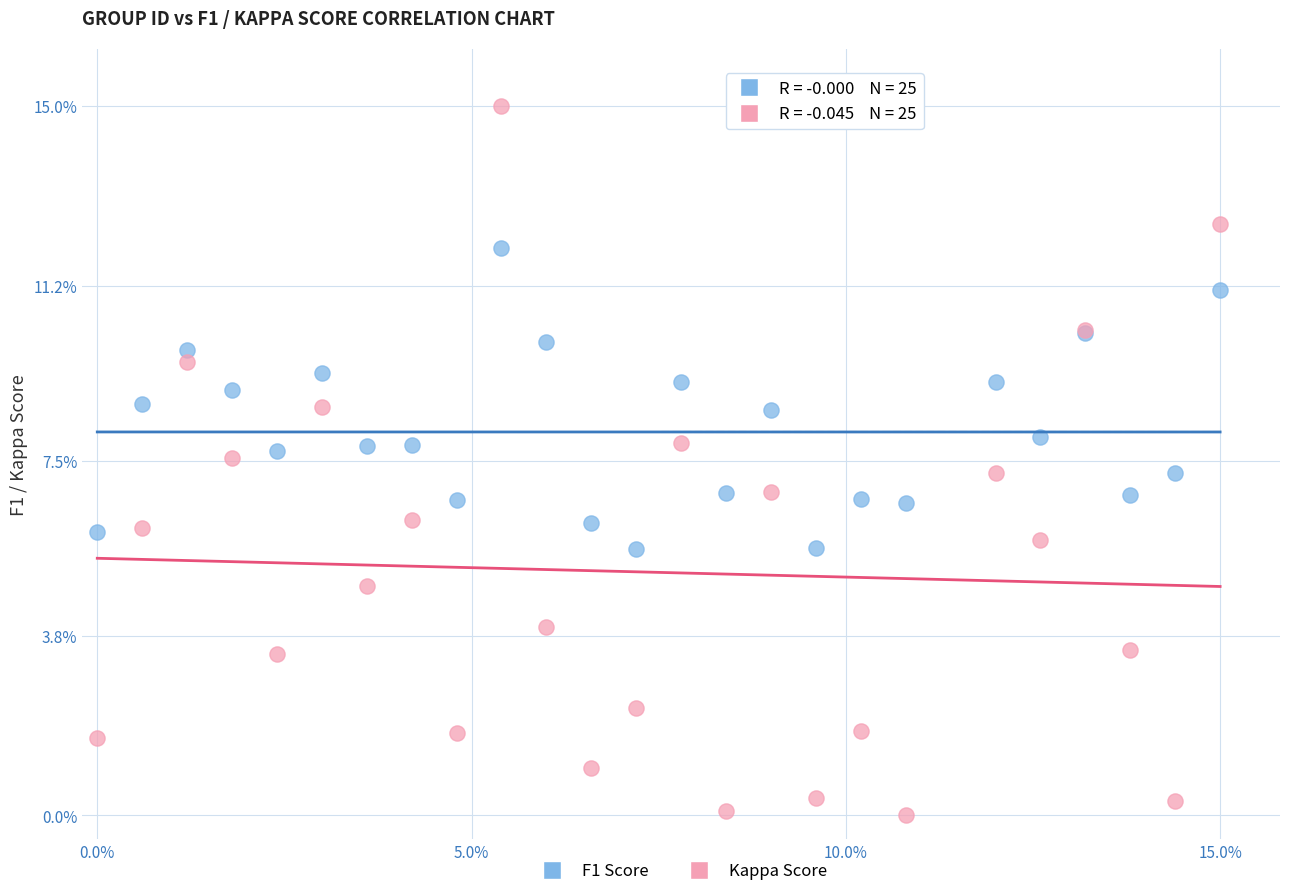

Which series contains the highest Y value?

Kappa Score